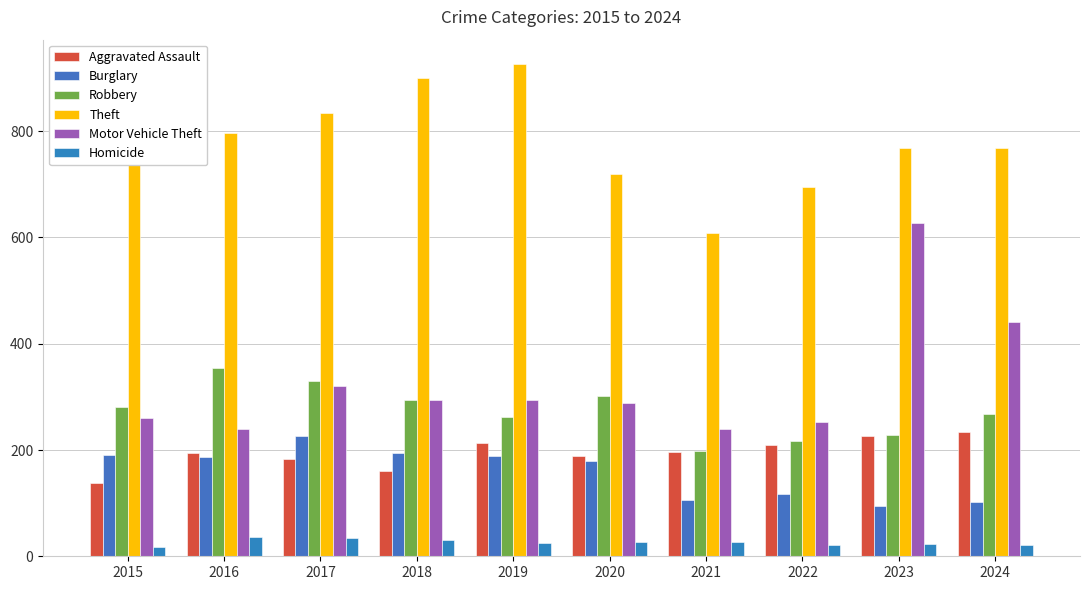

Is the value of Theft at 2020 greater than the value of Motor Vehicle Theft at 2018?

Yes